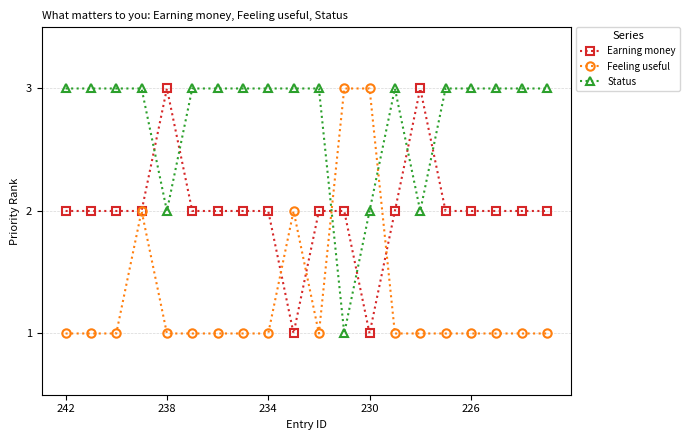

After their last crossing, which series has the higher values: Feeling useful or Status?

Status